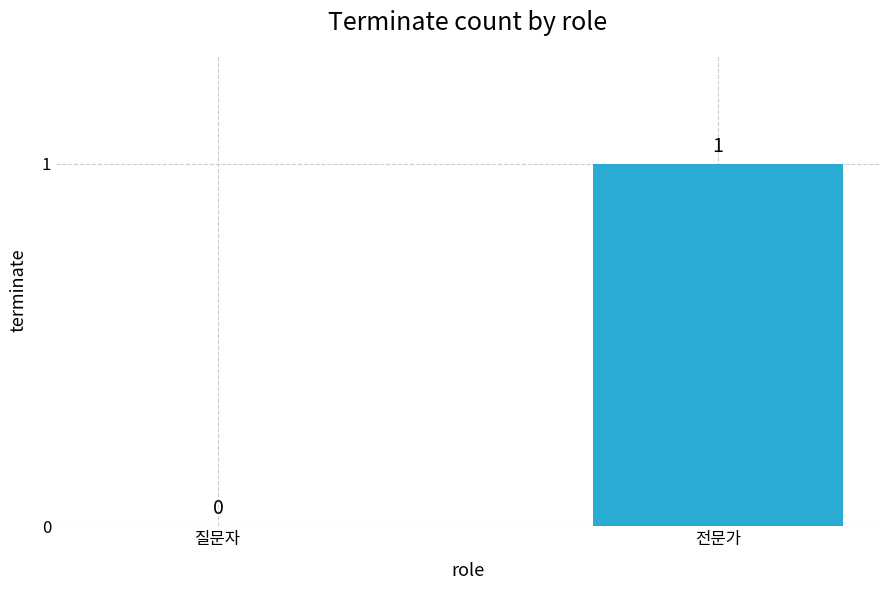

What is the change in value from 질문자 to 전문가?

+1